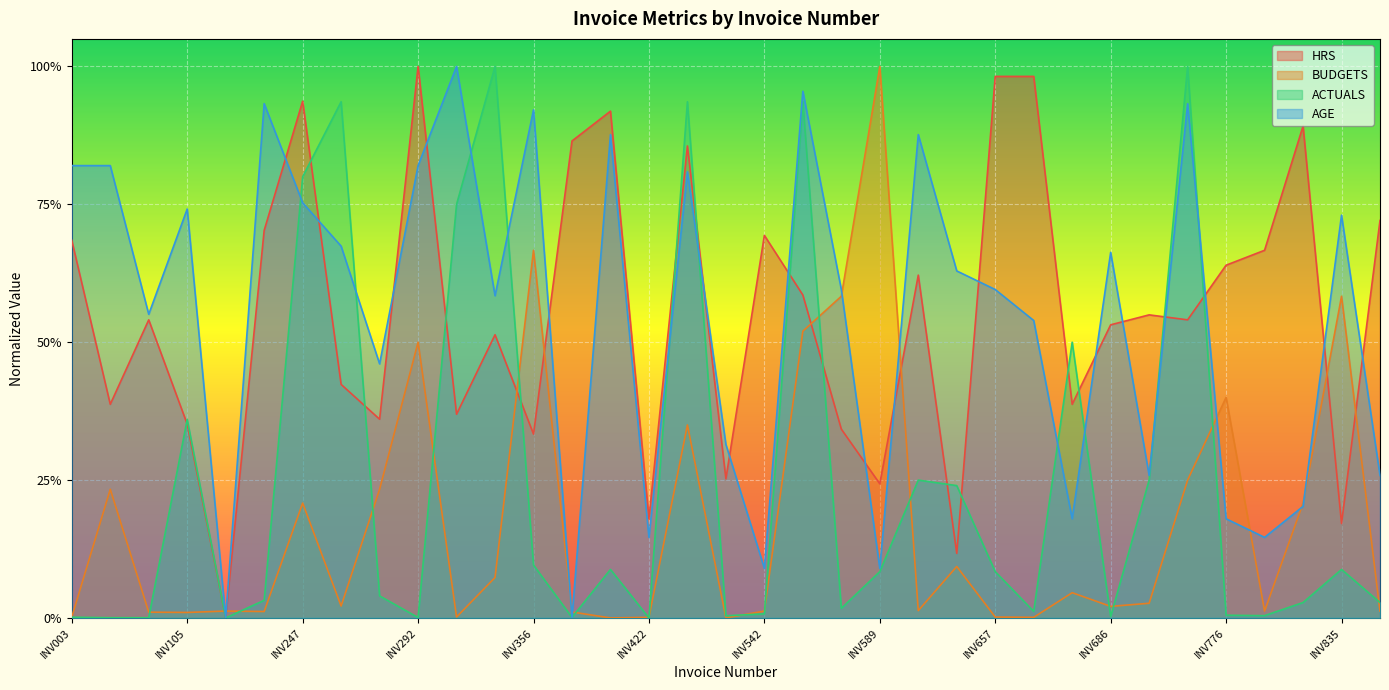

What is the total value across all series at INV489?

3.0